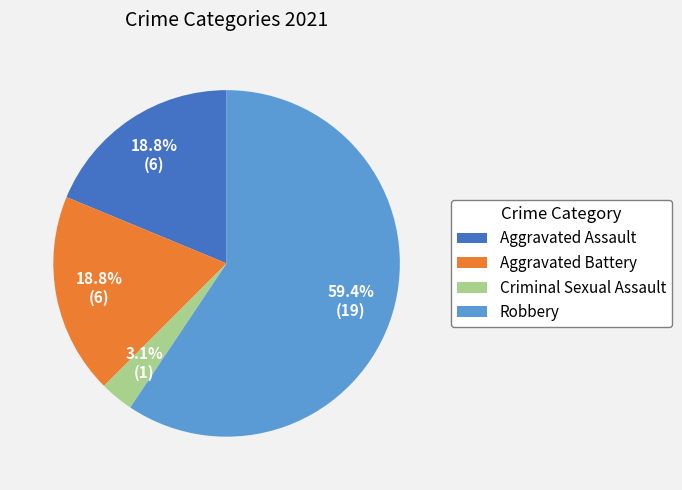

To the nearest percent, what portion does Robbery represent?

59%